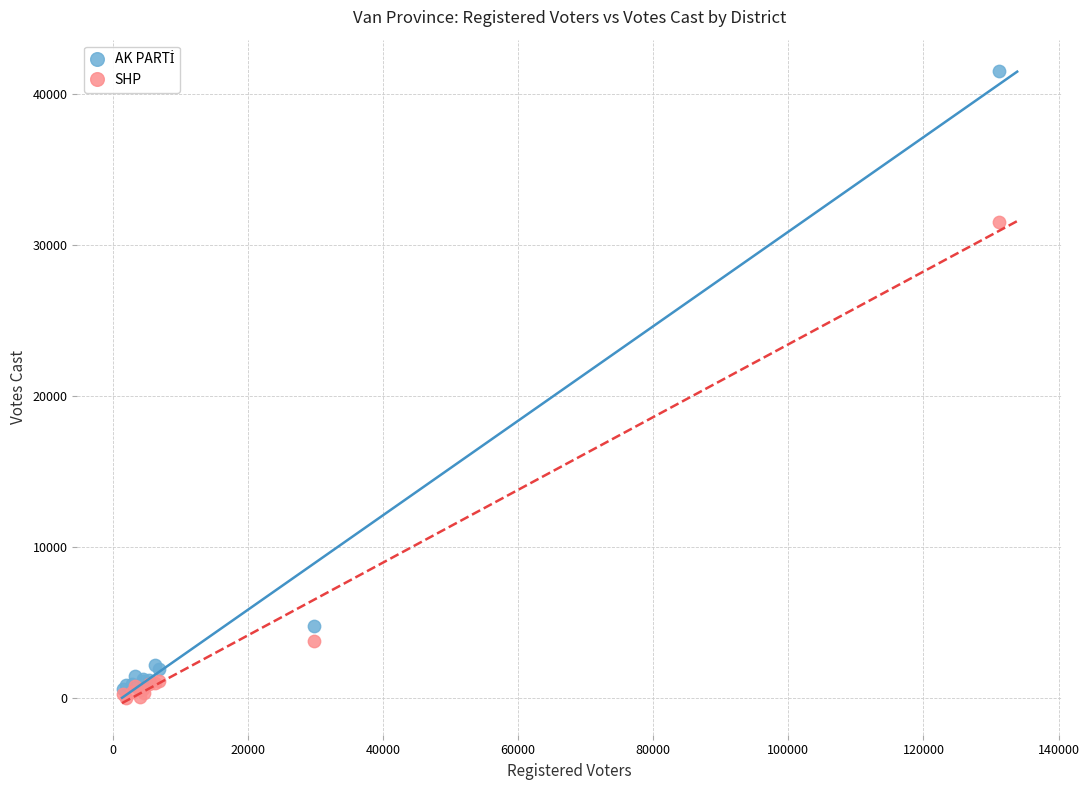

Across all series, what Y value is closest to 20741?

31500